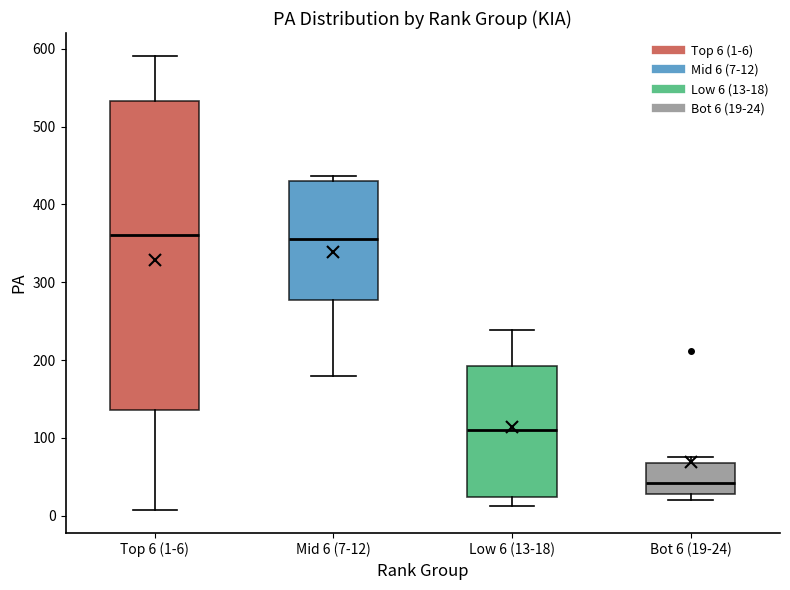

Reading left to right, transcribe this box plot: for each box, give where its median line is, the range the box spans, and where its two whiskers end, as read against the y-axis. The values are not printed on the chart, so give them approximately, as read against the axis.

Top 6 (1-6): median 360, box 140 to 530, whiskers 10 to 590
Mid 6 (7-12): median 360, box 280 to 430, whiskers 180 to 440
Low 6 (13-18): median 110, box 20 to 190, whiskers 10 to 240
Bot 6 (19-24): median 40, box 30 to 70, whiskers 20 to 80